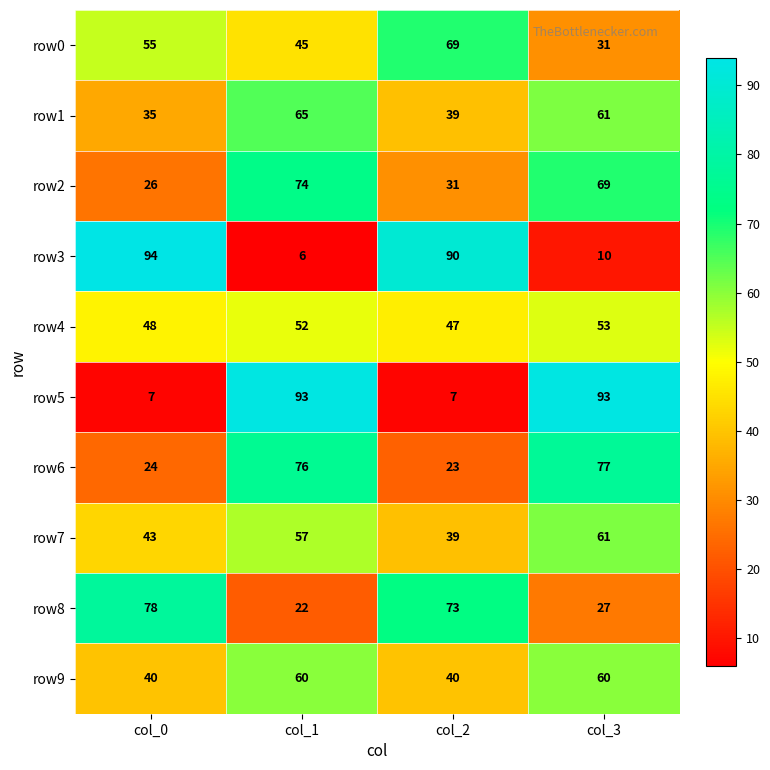

Is the value of row3 at col_1 greater than the value of row0 at col_2?

No